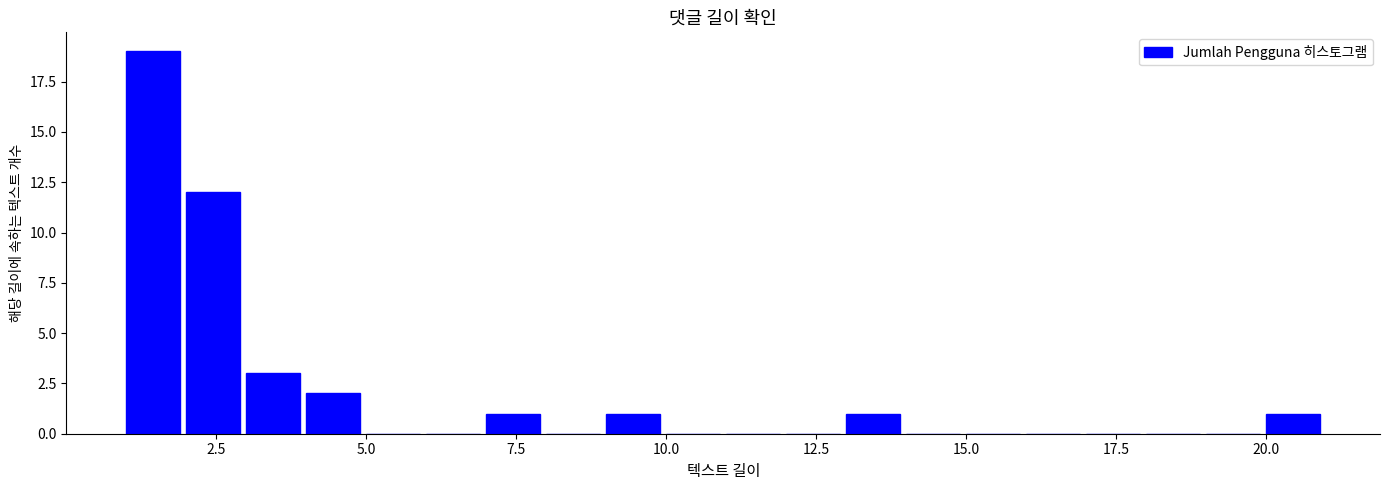

Around what value on the x-axis is the tallest bar? Give the approximate position of its centre, as read against the axis.

1.5